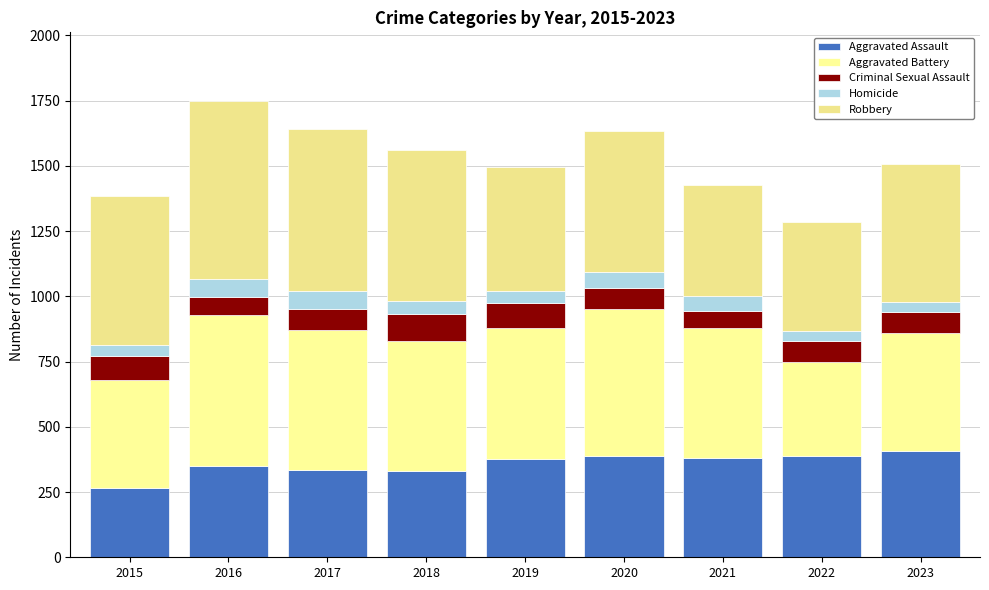

What is the difference between the second highest and minimum values in the Aggravated Assault series?

124